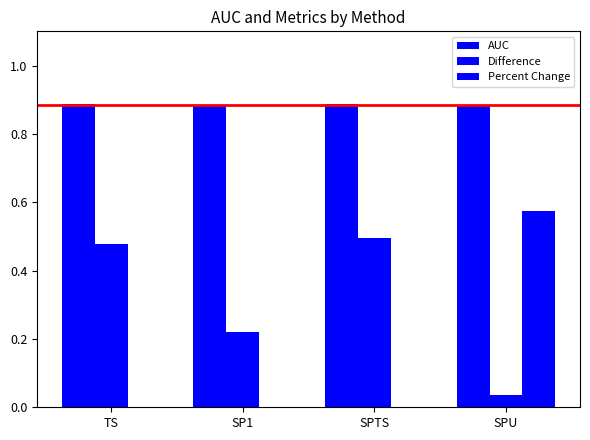

The AUC series shows 0.6 at SPU. True or false?

False